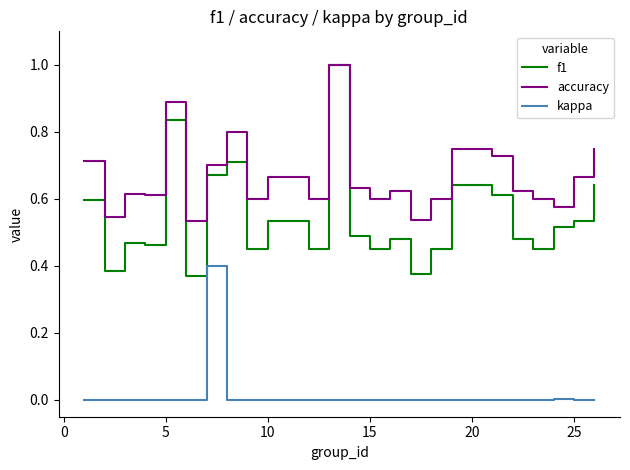

Which series has the largest total across all categories?

accuracy